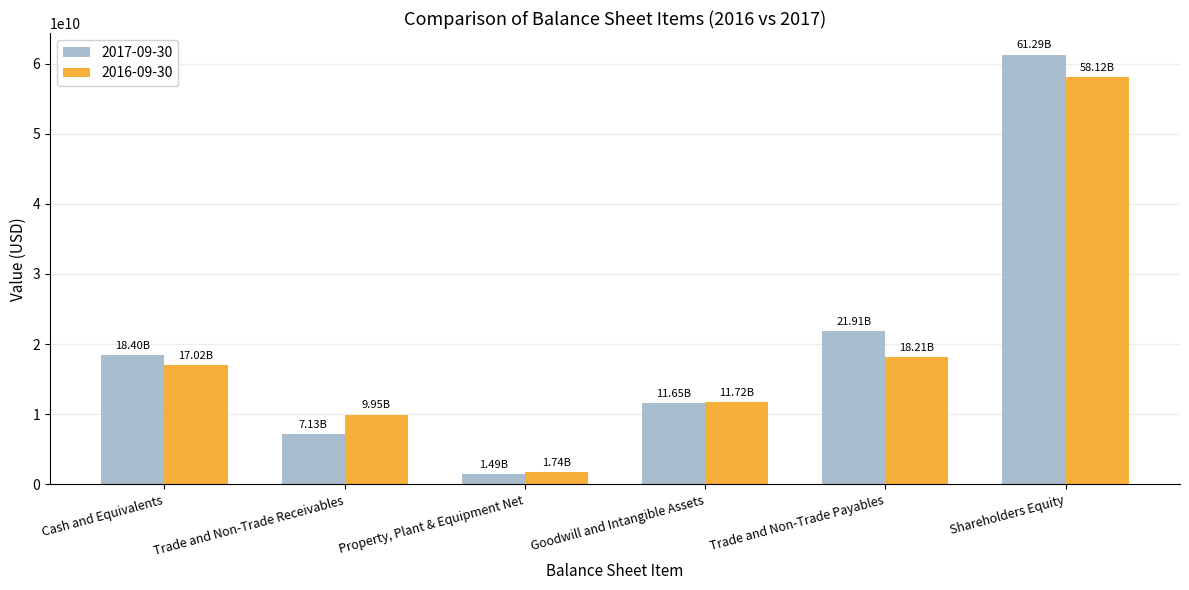

Does the chart contain stacked bars?

No